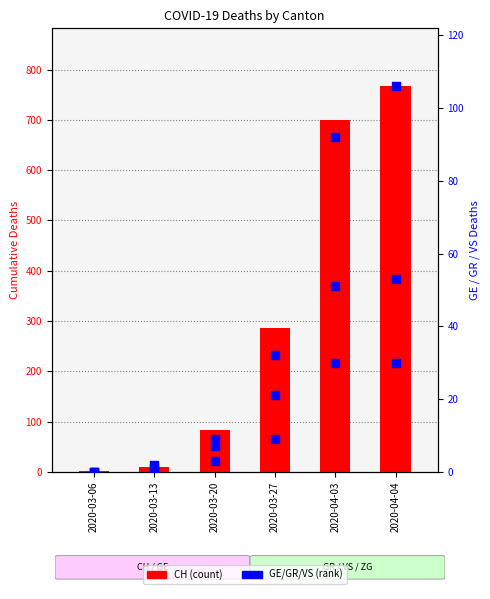

Is the value of GR at 2020-03-20 greater than the value of GE at 2020-03-06?

Yes